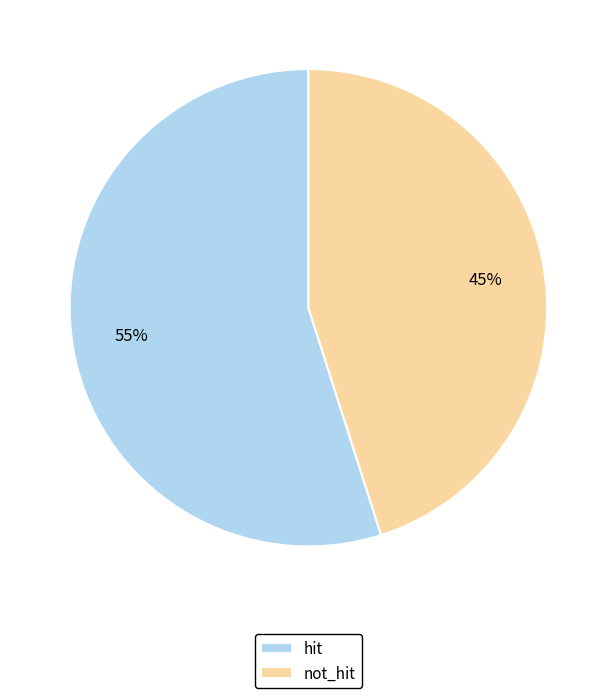

Count the number of slices in the pie.

2